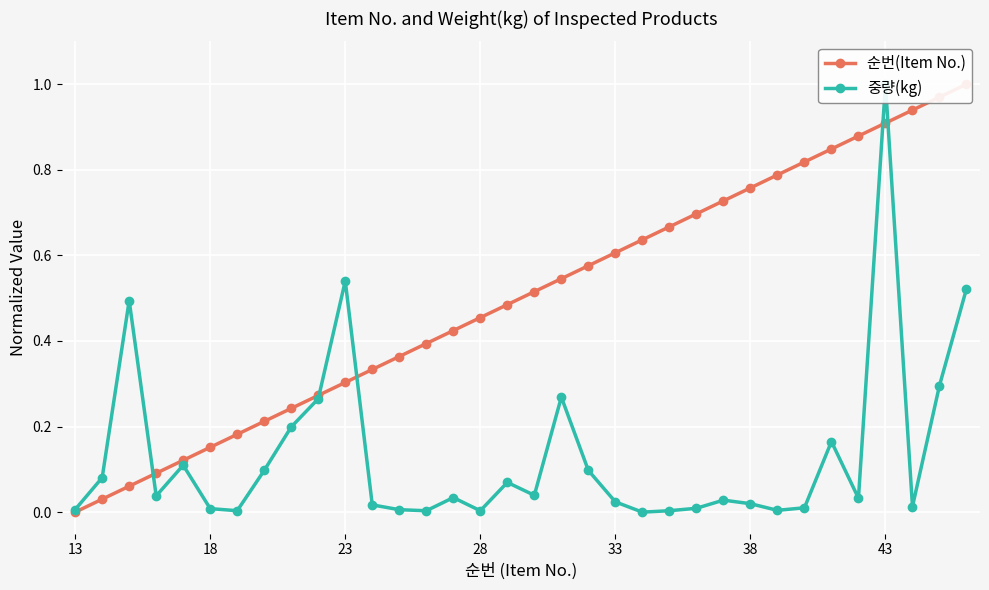

Does the chart display data point markers on the line(s)?

Yes